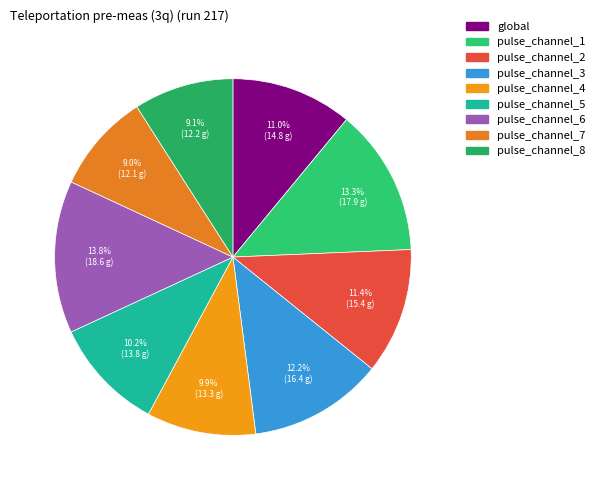

To the nearest percent, what is the difference between the largest and smallest slice percentages?

5%